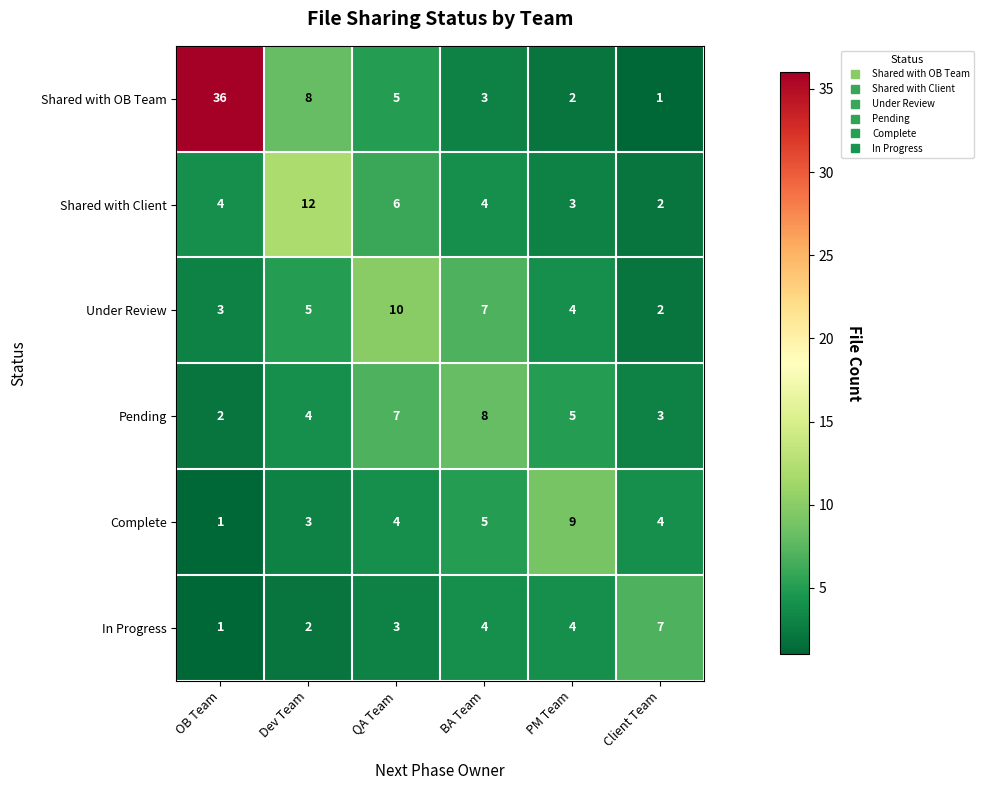

Is it true that Complete equals 3 at Dev Team?

True